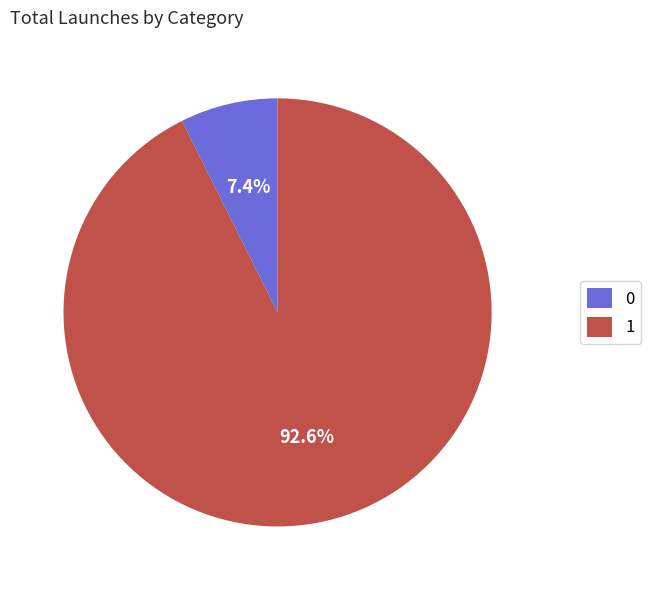

How much of the chart is everything except 0?

92.6%